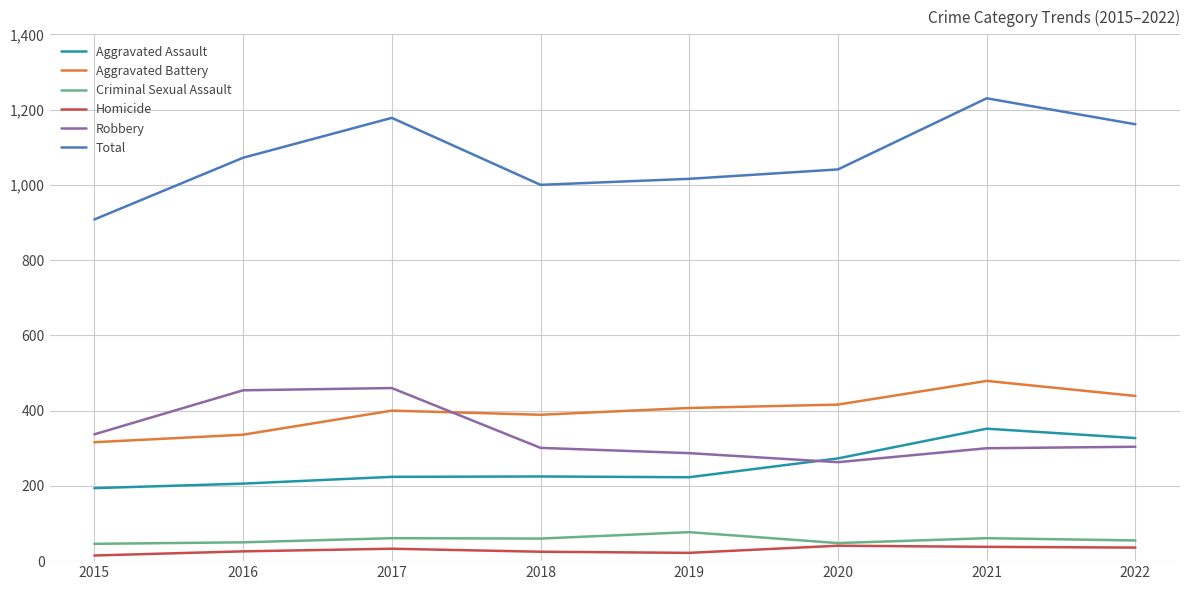

The value of Total at 2019 is 1016. True or false?

True